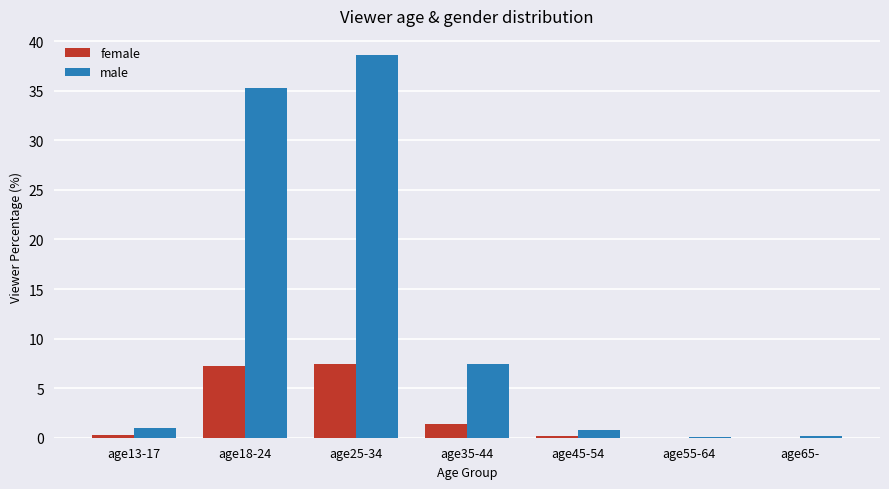

The female series shows 12.6 at age25-34. True or false?

False